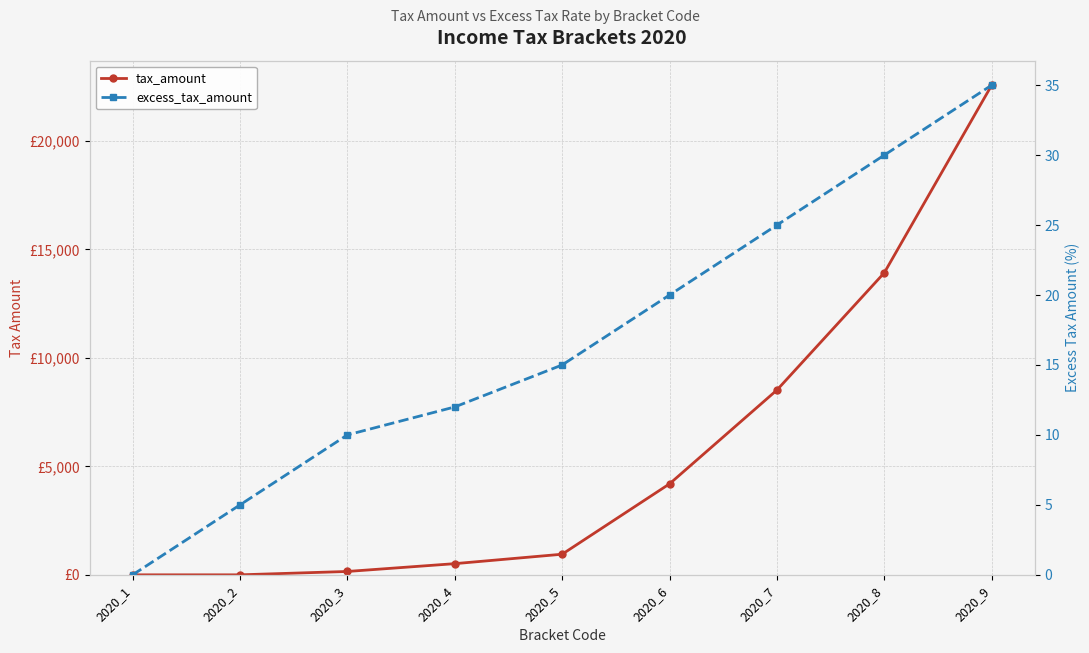

What is the value of the tax_amount point at the 3rd from the left?

155